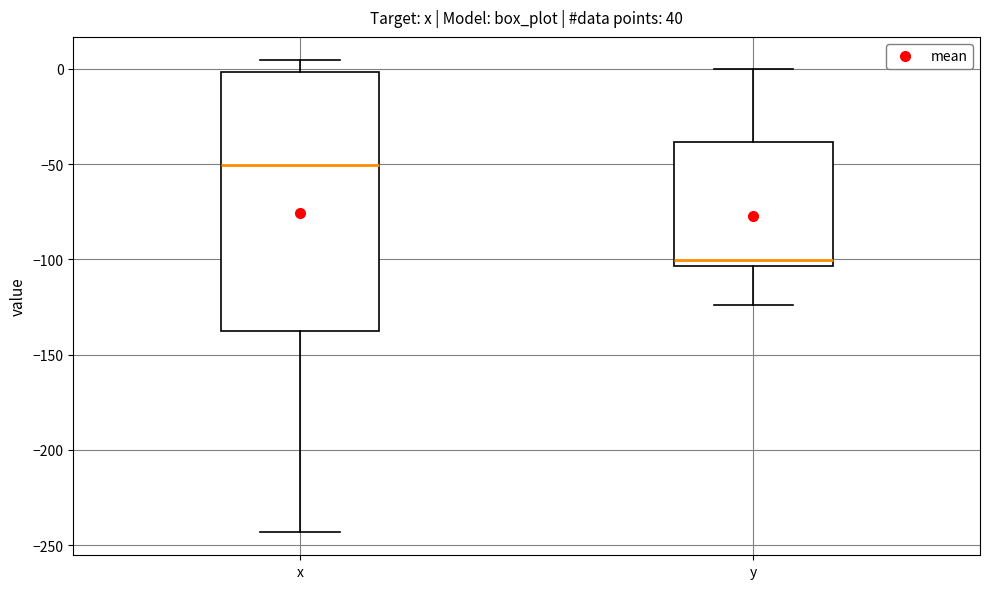

Reading left to right, transcribe this box plot: for each box, give where its median line is, the range the box spans, and where its two whiskers end, as read against the y-axis. The values are not printed on the chart, so give them approximately, as read against the axis.

x: median -50, box -135 to 0, whiskers -245 to 5
y: median -100, box -105 to -40, whiskers -125 to 0